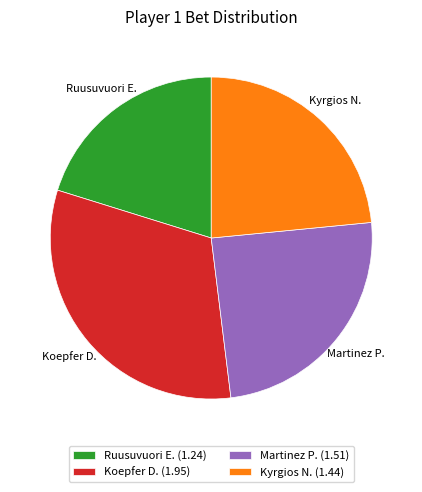

How many slices are in this pie chart?

4